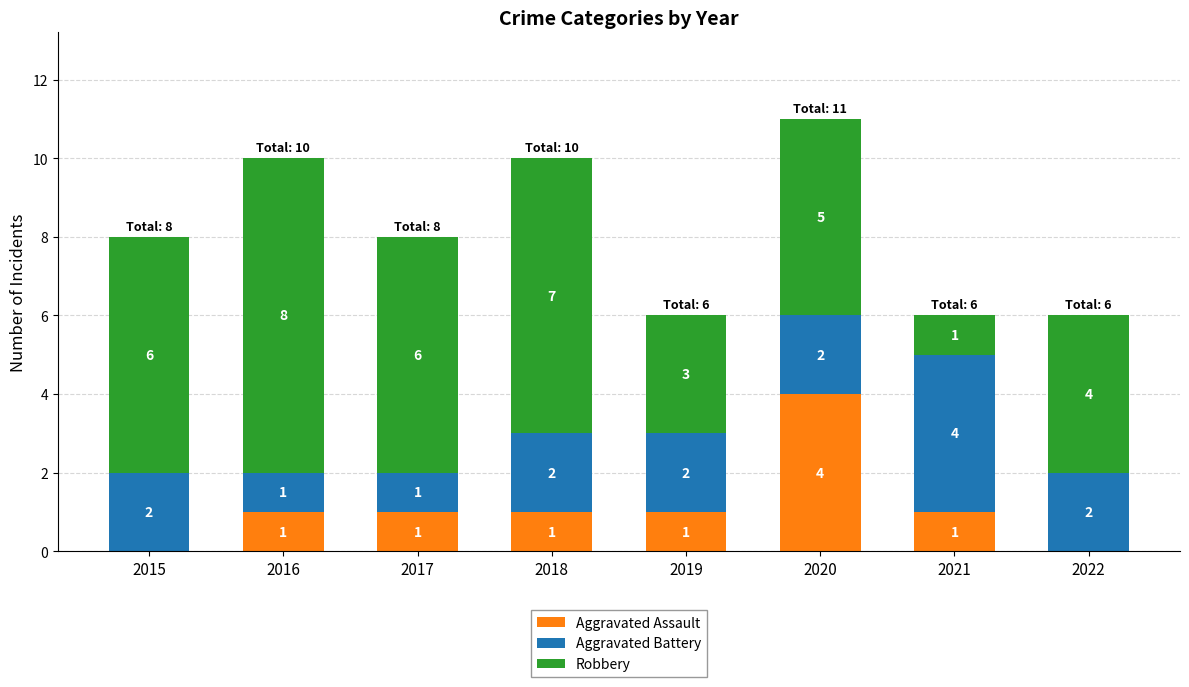

What is the total value across all series at 2016?

10